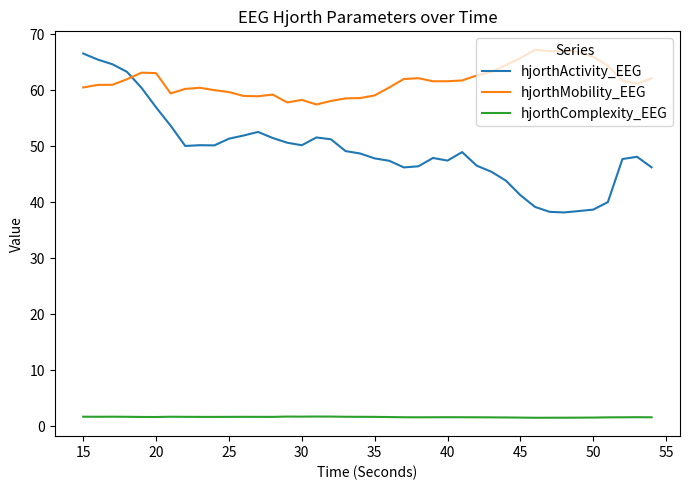

What is the difference between the maximum and minimum values in the hjorthMobility_EEG series?

9.8